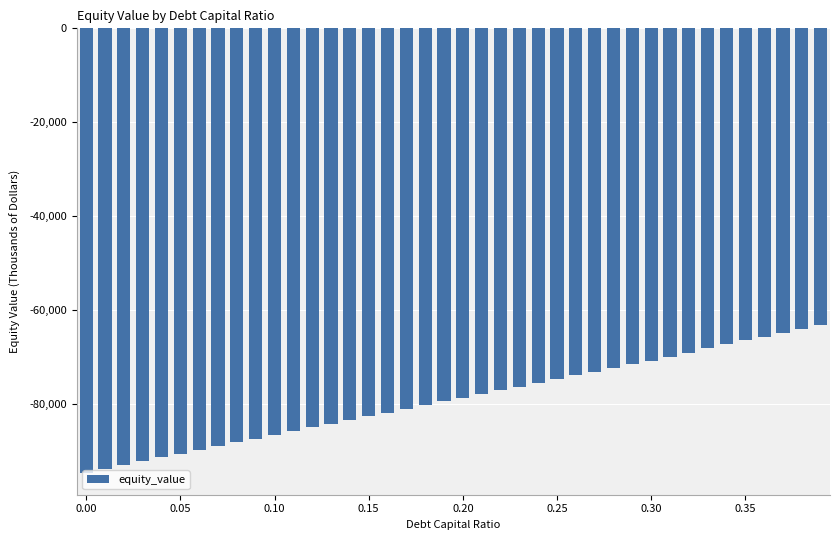

What is the greatest value displayed?

-63241.9